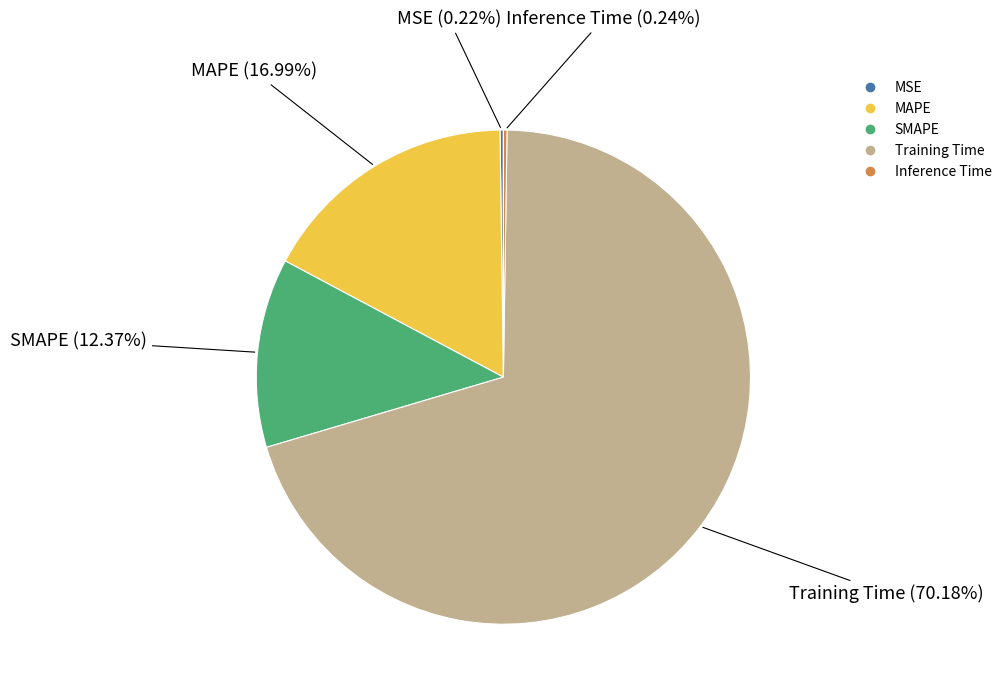

Which category has the biggest portion of the pie?

Training Time